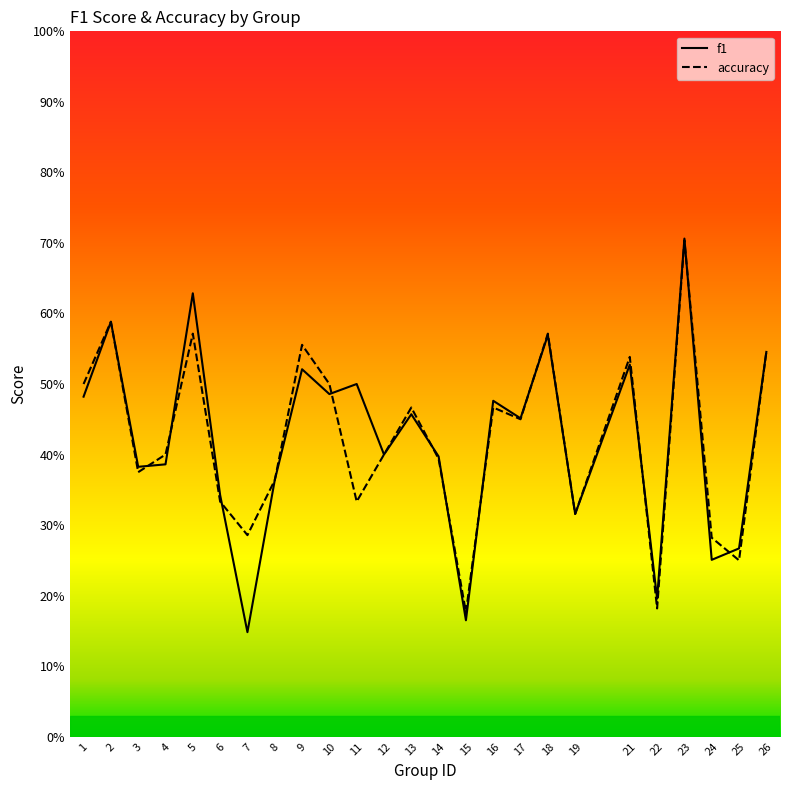

The accuracy series shows 0.5 at 17. True or false?

True